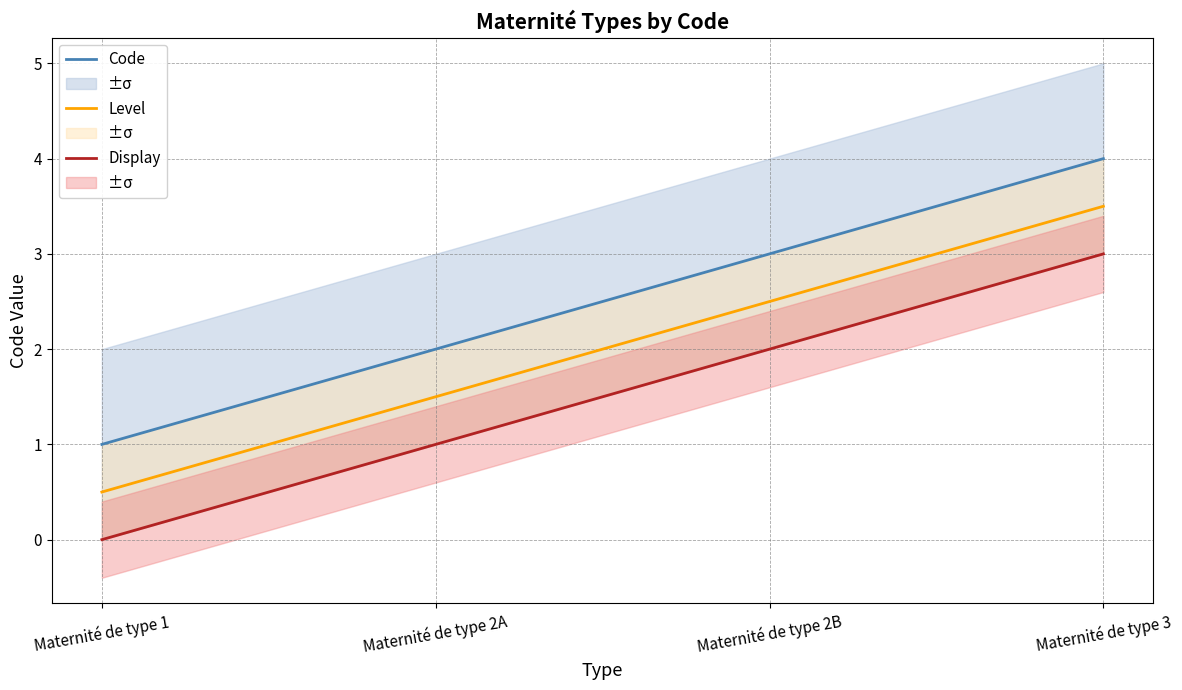

What value does the Display series have at Maternité de type 2A?

1.0